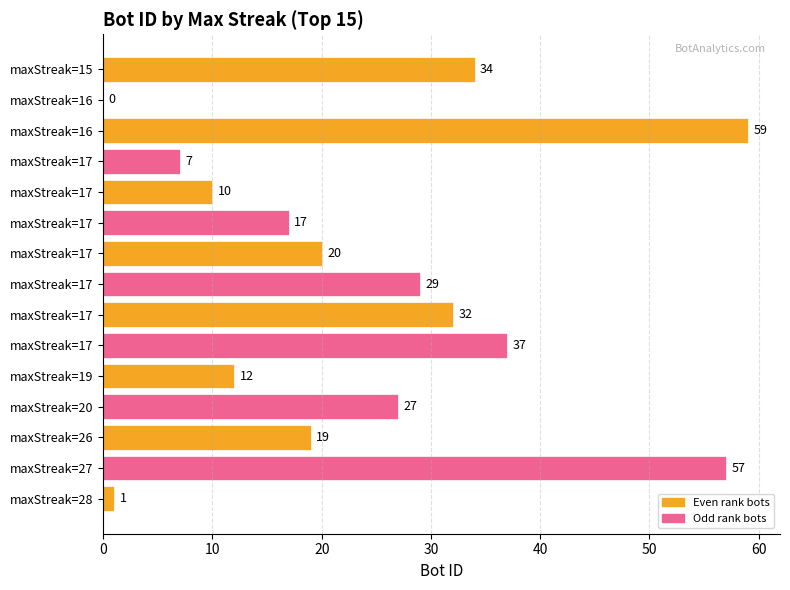

How many data points does each series have?

15